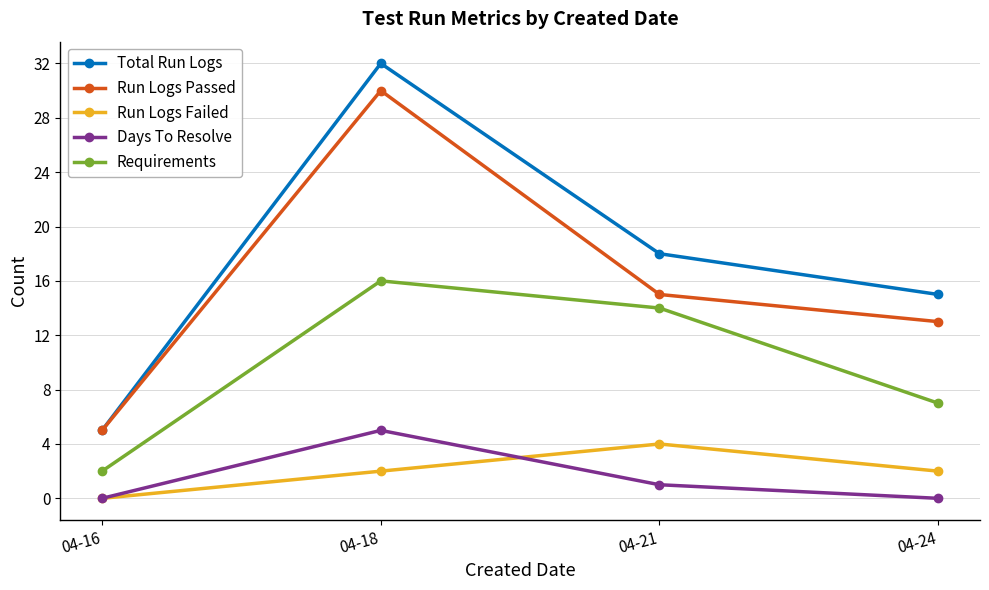

Which series changed the most between 04-16 and 04-18?

Total Run Logs